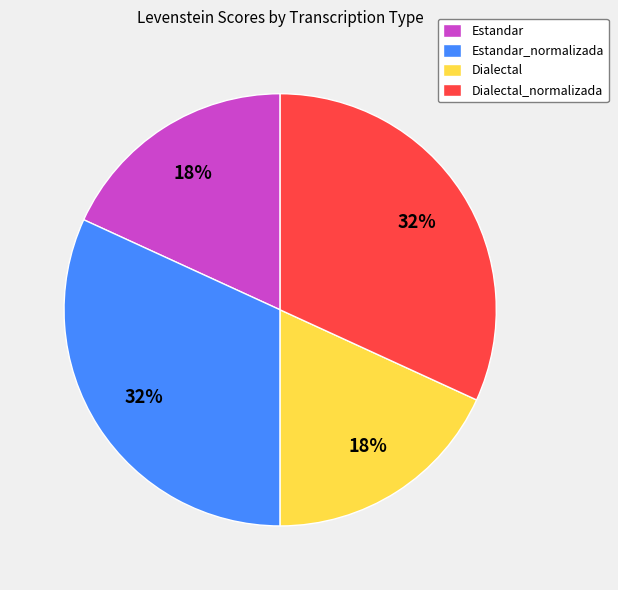

To the nearest percent, what is the average slice percentage?

25%